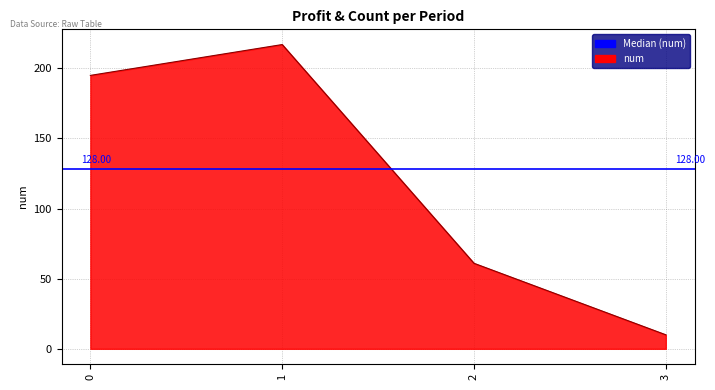

What is the change in value from 1 to 3?

-207